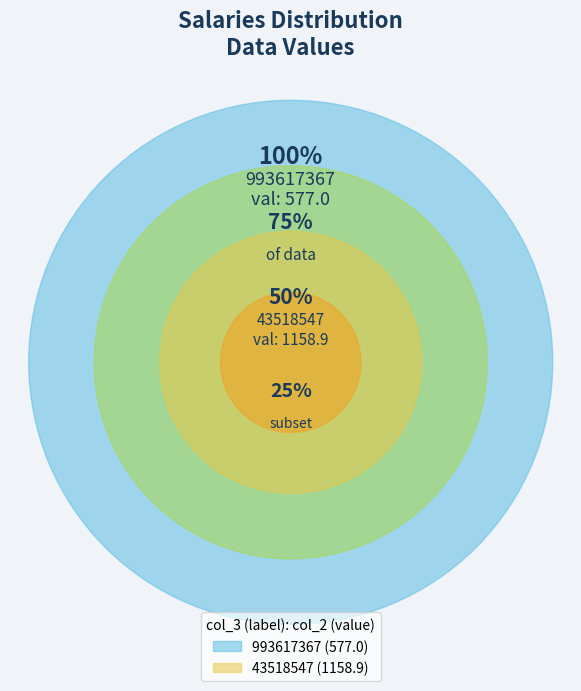

Is the sum of 43518547 and 993617367 greater than half?

Yes